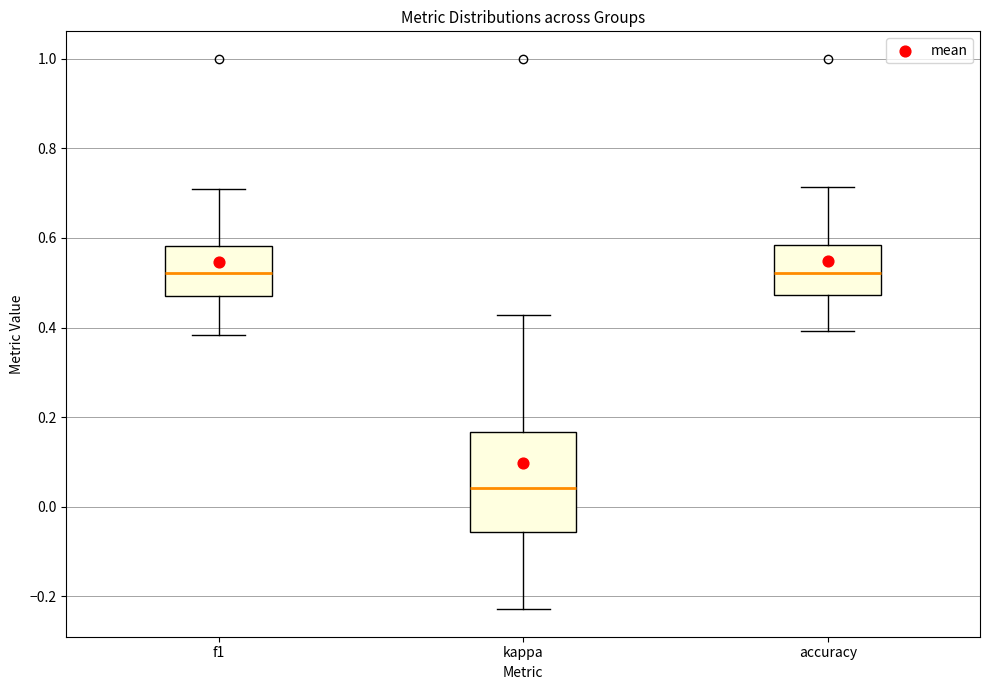

Which box's median line is the lowest?

kappa